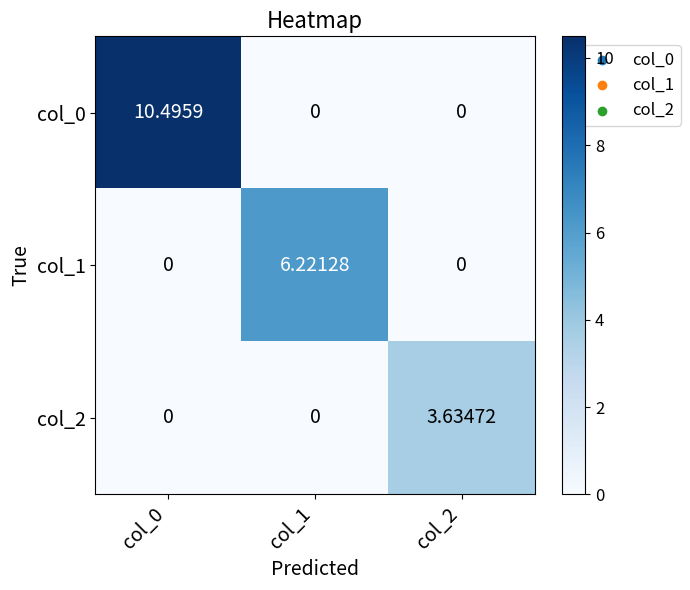

How many series are shown in this chart?

3